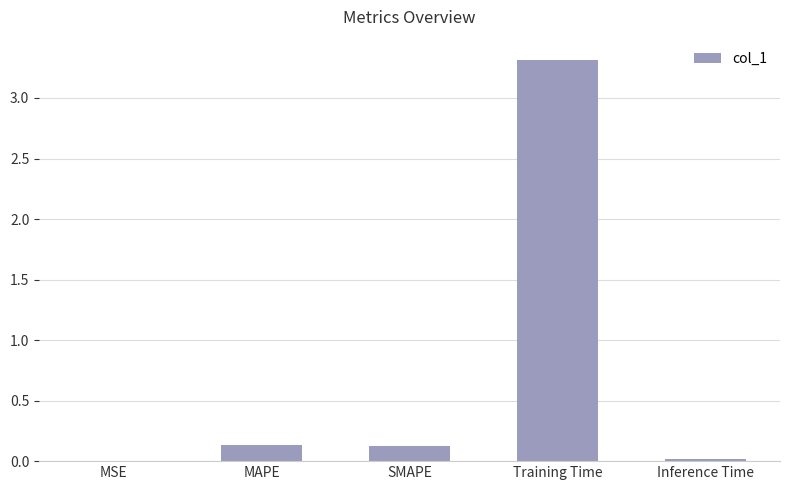

Count the number of data series in this chart.

1